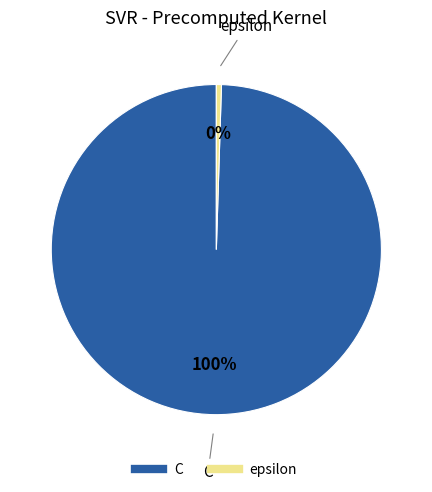

Does epsilon represent more than half of the total?

No